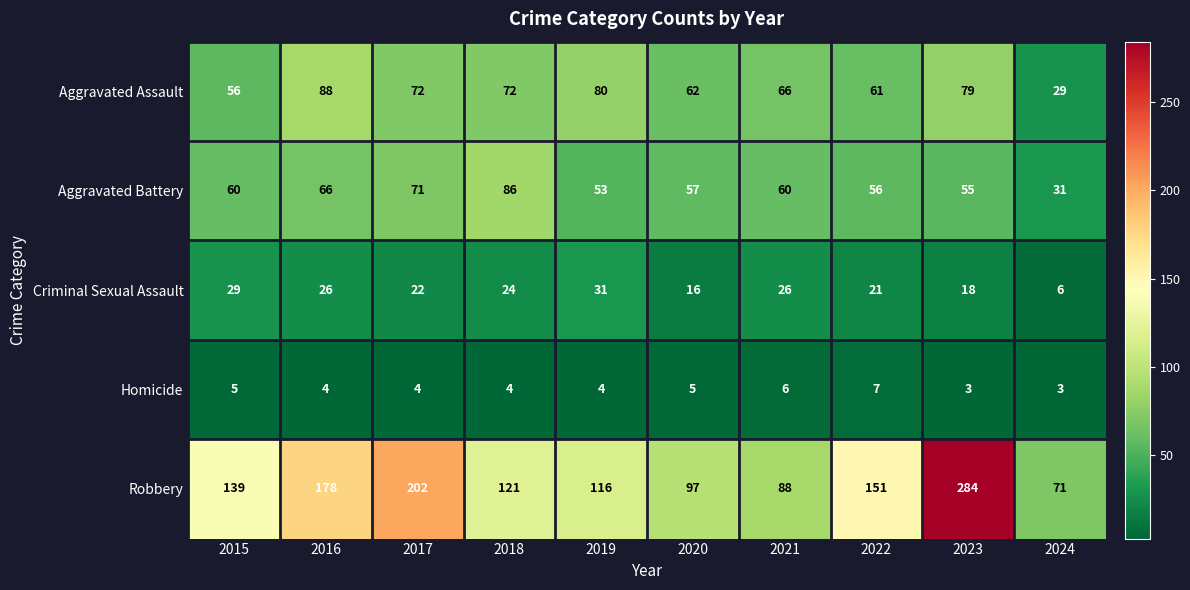

Where does the Homicide series first go above 4?

2015